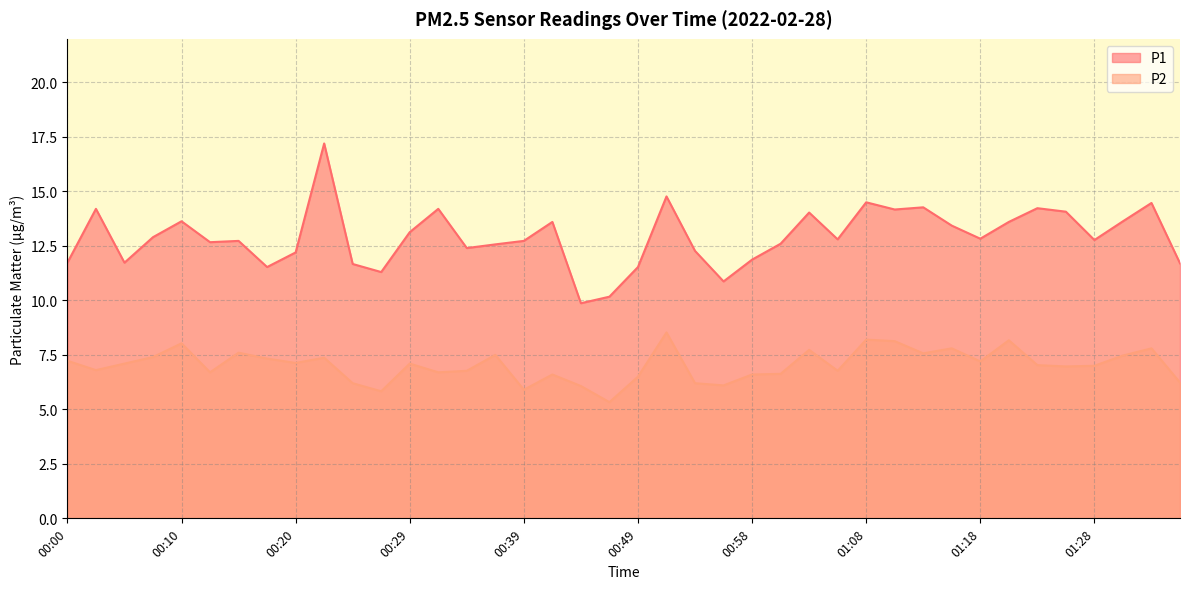

Is it true that P1 equals 18.8 at 01:11?

False